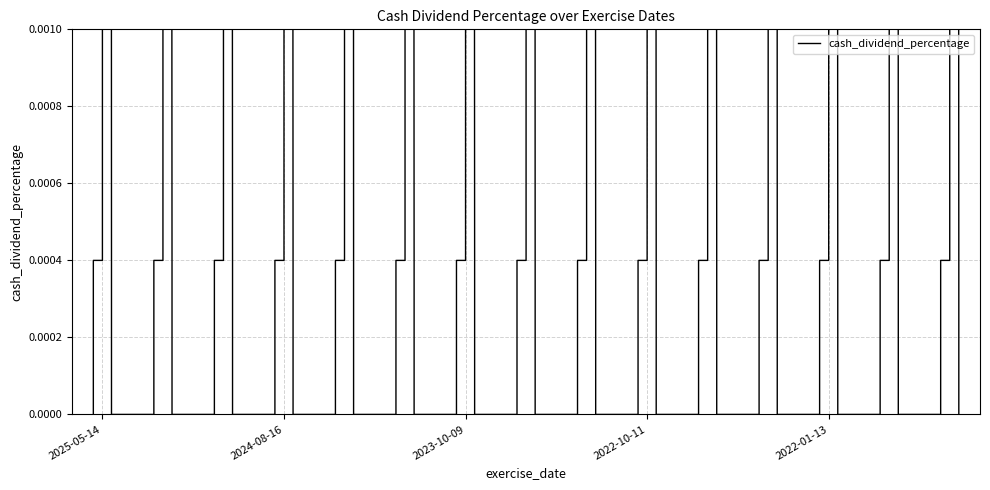

The value at 2024-11-08 is 0.1. True or false?

False